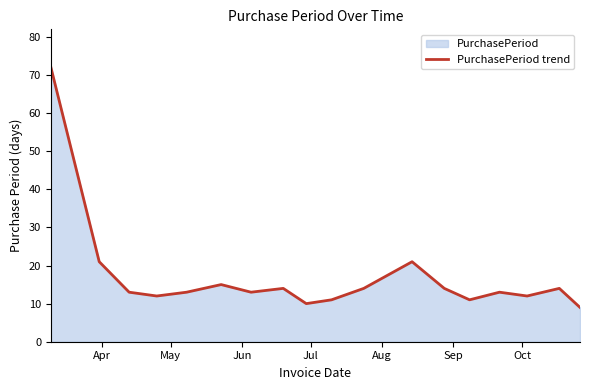

What is the minimum value shown in the chart?

9